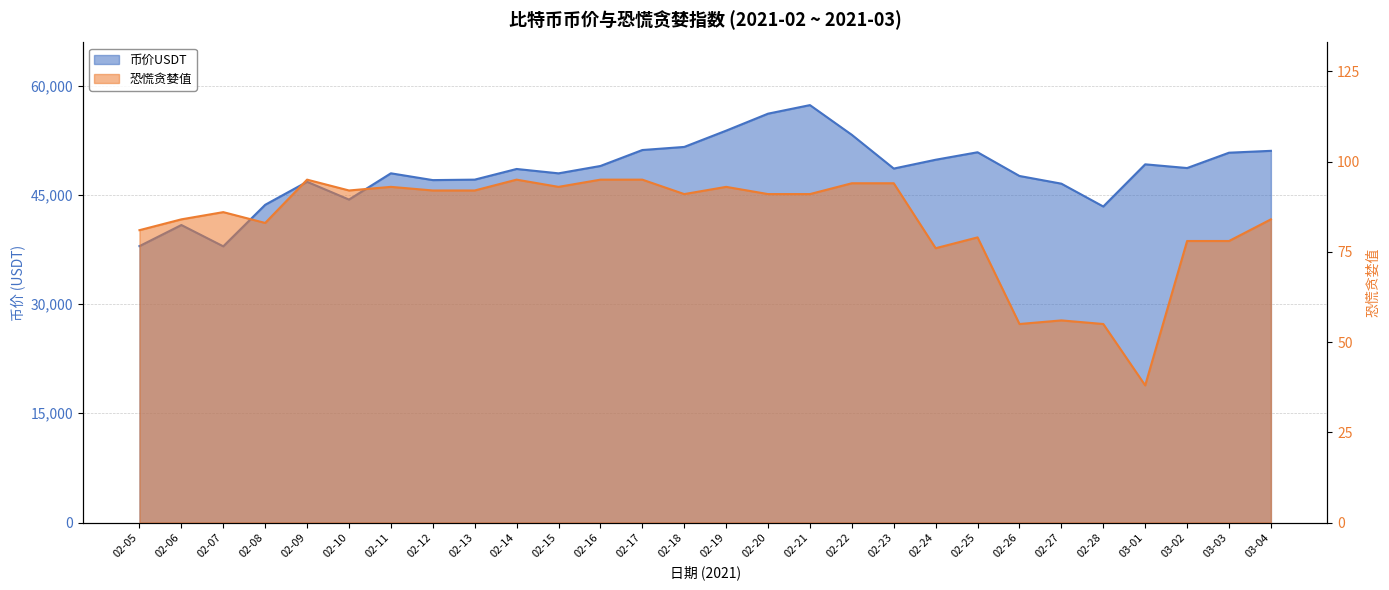

Rank the series at 02-21 from highest to lowest value.

币价USDT, 恐慌贪婪值